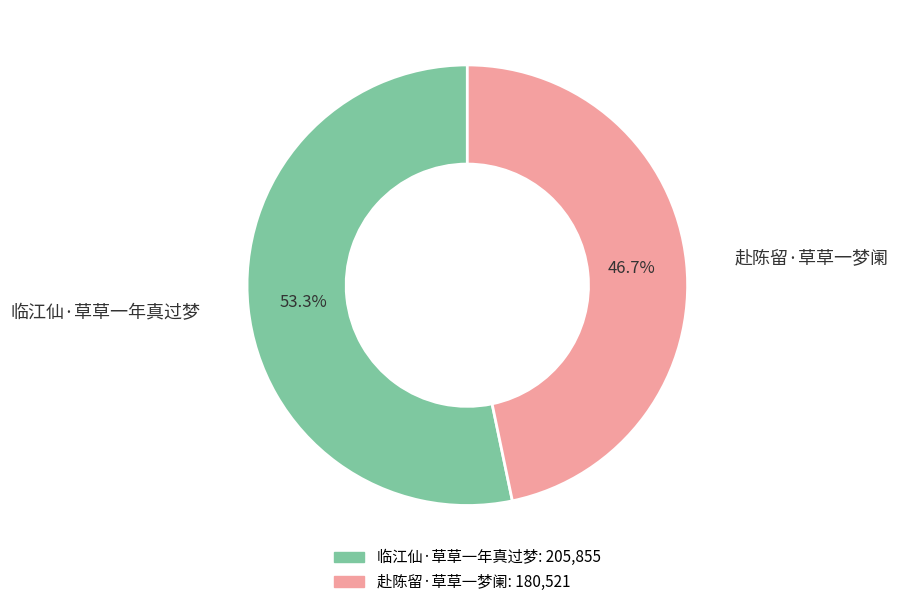

Which category accounts for the majority?

临江仙·草草一年真过梦